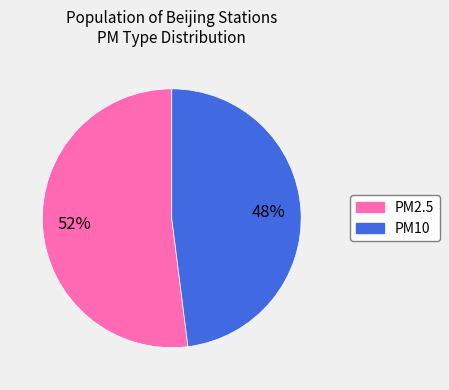

Do PM2.5 and PM10 together represent more than half of the pie?

Yes